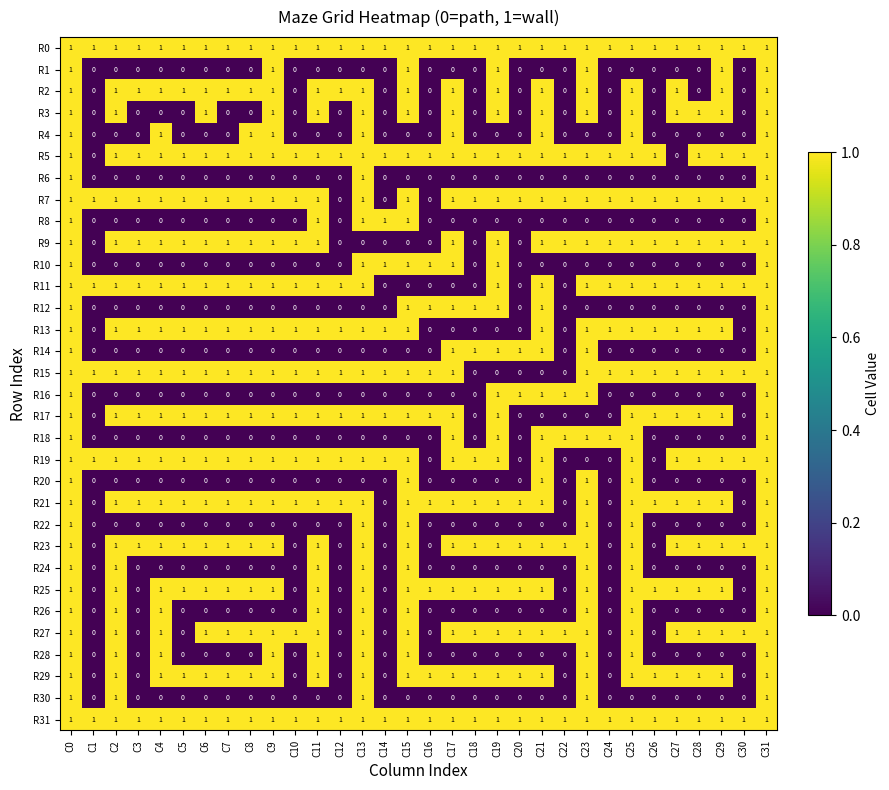

What is the sum of all R23 values?

25